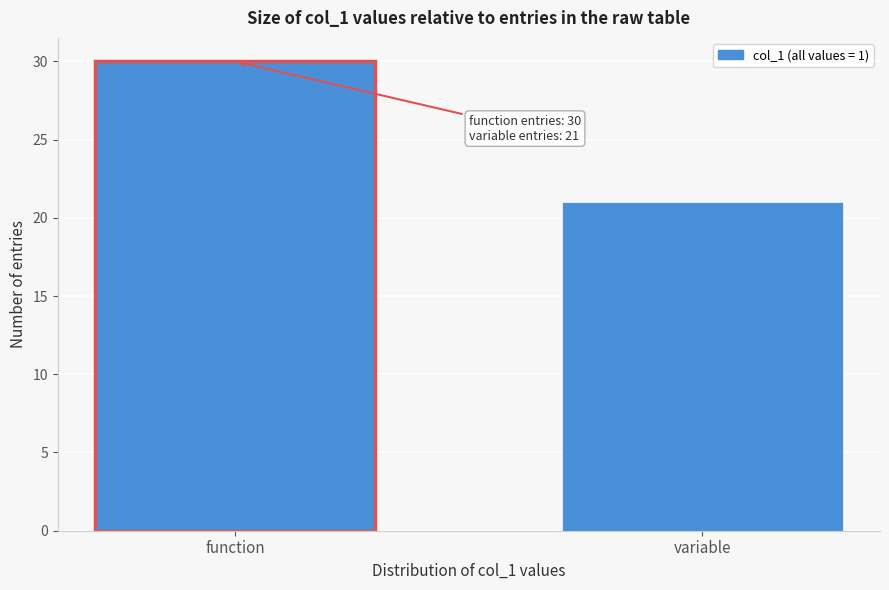

Reading left to right, list all the values displayed in this chart.

30	21